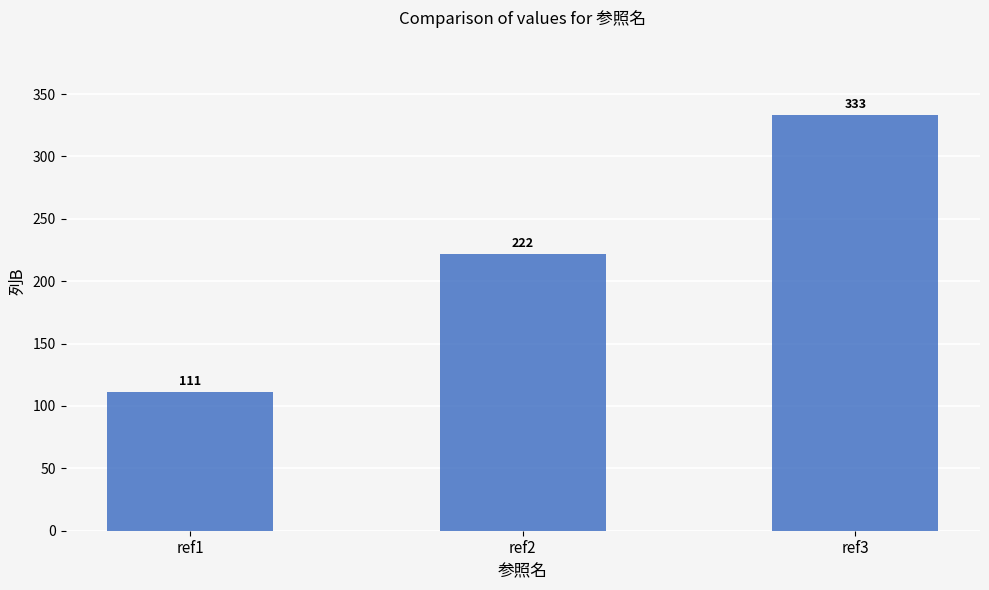

What is the value of the 2nd bar from the left?

222